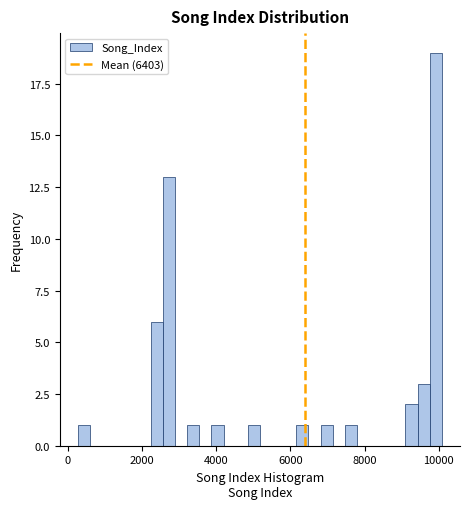

Around what value on the x-axis is the tallest bar? Give the approximate position of its centre, as read against the axis.

10000